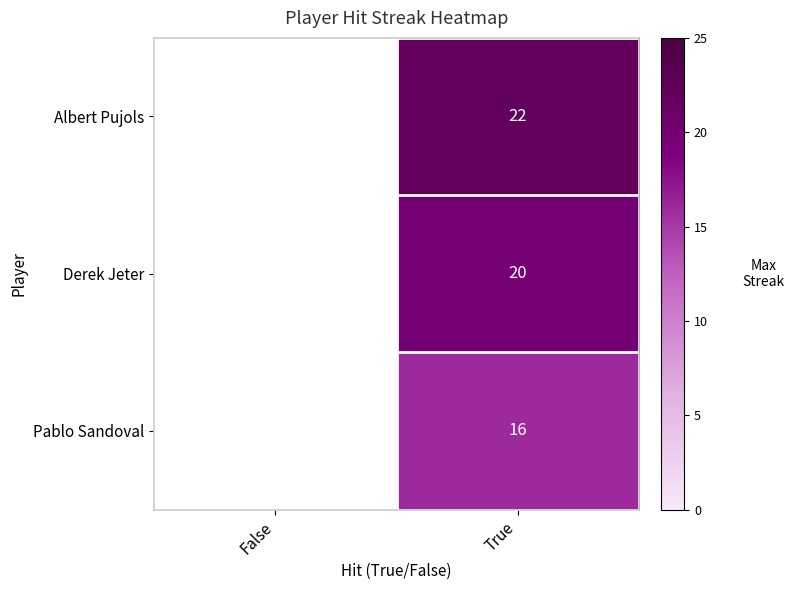

The Pablo Sandoval series shows 16 at True. True or false?

True